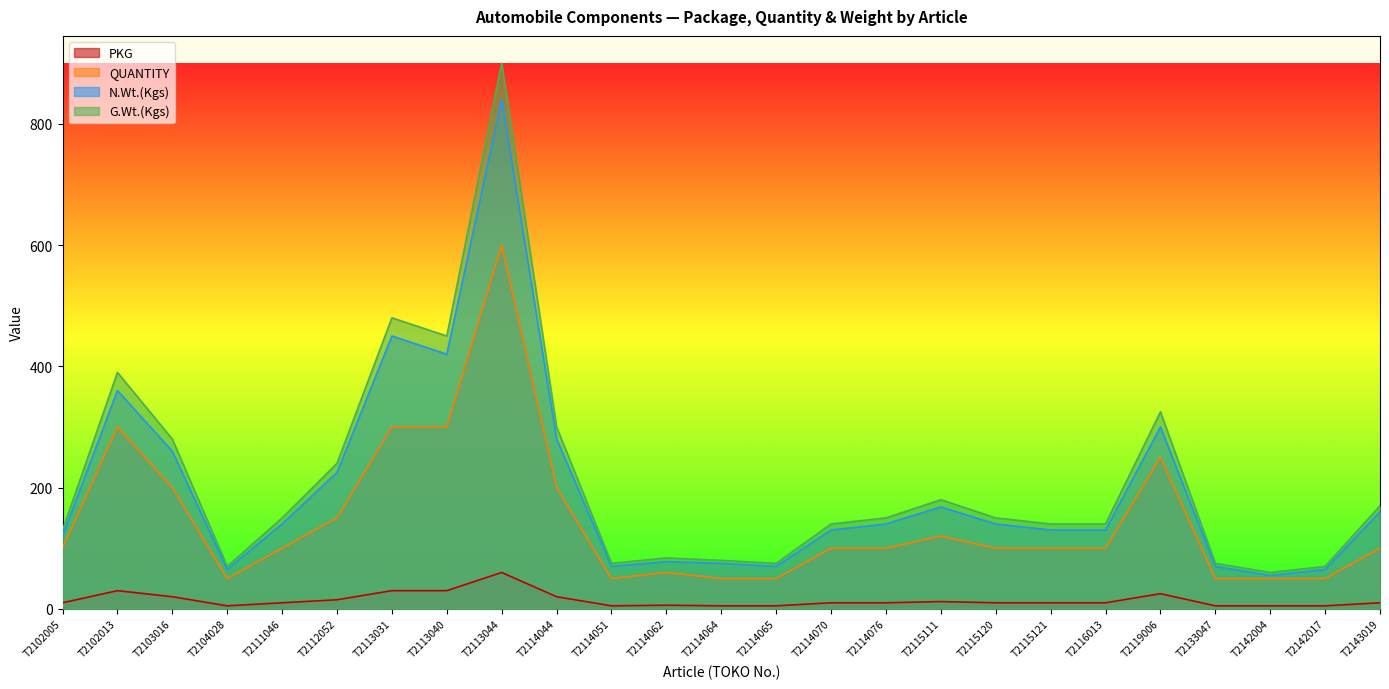

Rank the series at T2104028 from highest to lowest value.

G.Wt.(Kgs), N.Wt.(Kgs), QUANTITY, PKG